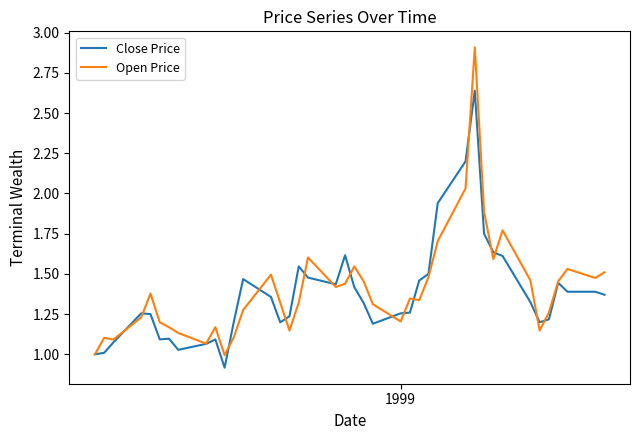

How many lines are shown in the chart?

2